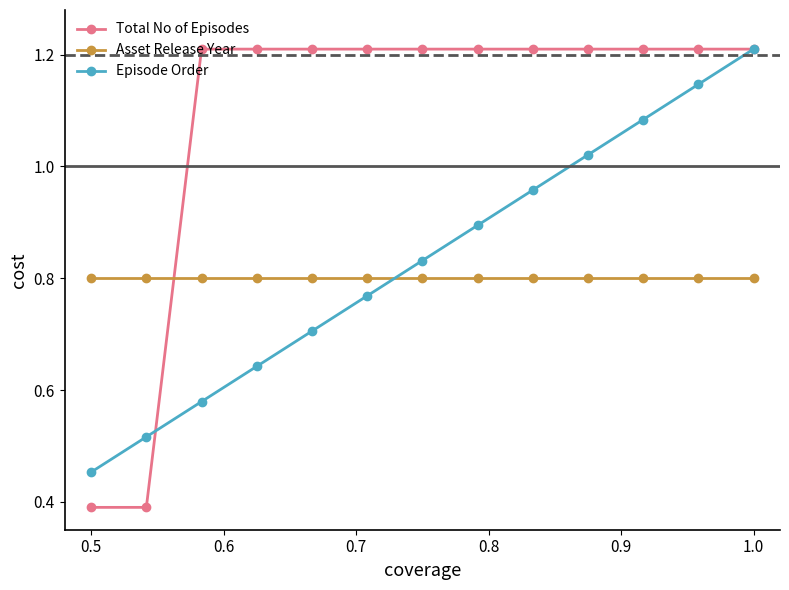

After their last crossing, which series has the higher values: Episode Order or Asset Release Year?

Episode Order